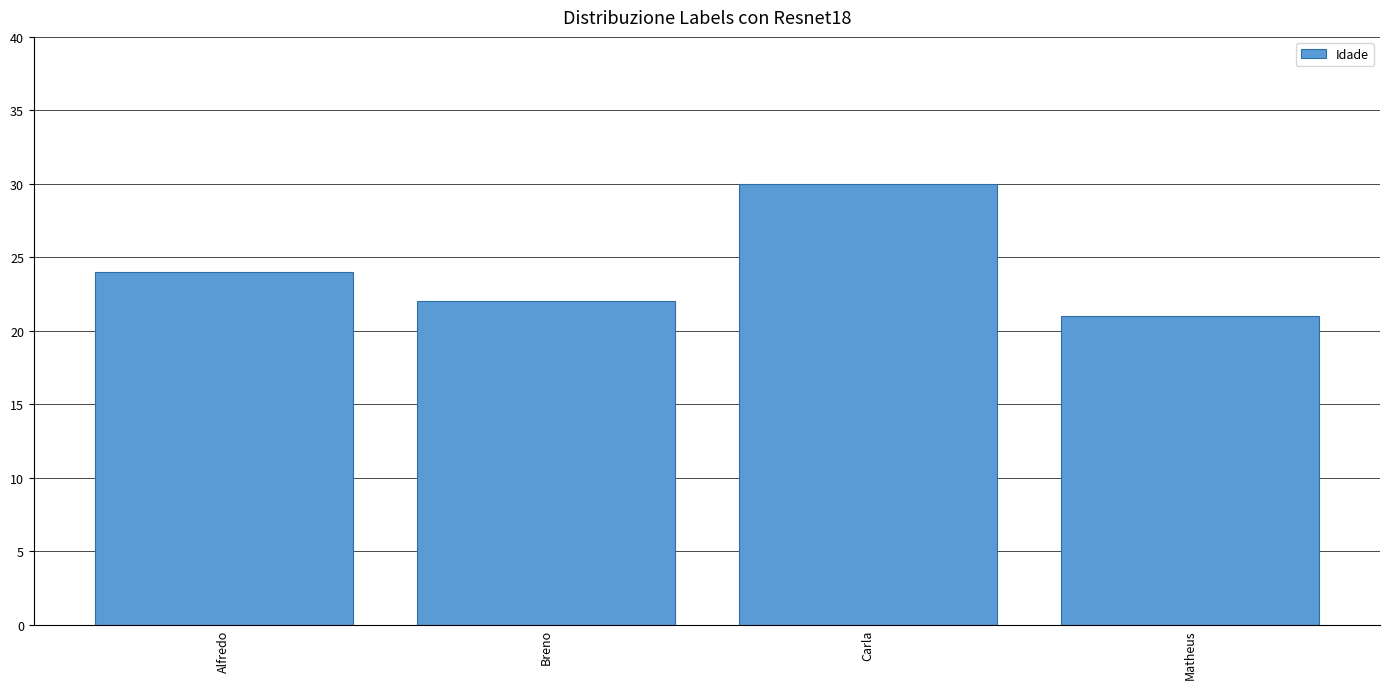

True or false: the data shows 29 at Breno.

False